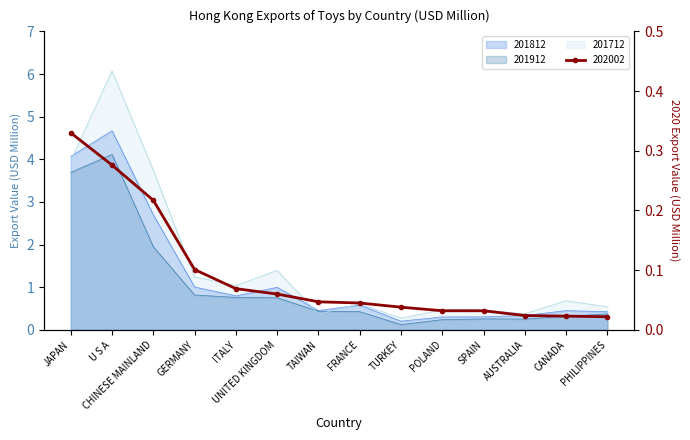

Reading right to left, extract all data points from this chart.

201712: 0.5	0.7	0.4	0.5	0.5	0.3	0.6	0.4	1.4	1.0	1.2	3.7	6.1	4.0
201812: 0.4	0.5	0.3	0.3	0.3	0.2	0.6	0.5	1.0	0.8	1.0	2.7	4.7	4.1
201912: 0.4	0.3	0.3	0.3	0.2	0.1	0.4	0.4	0.8	0.8	0.8	1.9	4.1	3.7
202002: 0.0	0.0	0.0	0.0	0.0	0.0	0.0	0.0	0.1	0.1	0.1	0.2	0.3	0.3